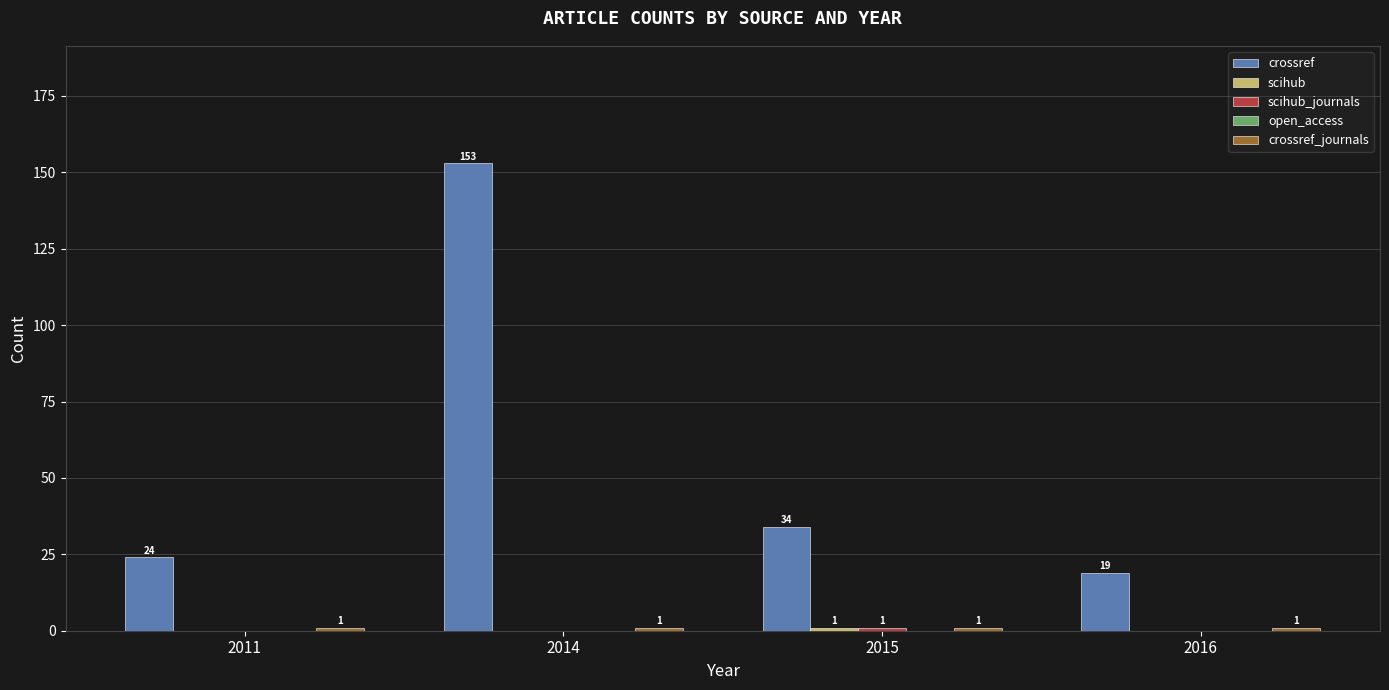

Between 2011 and 2015, which series saw the biggest shift?

crossref